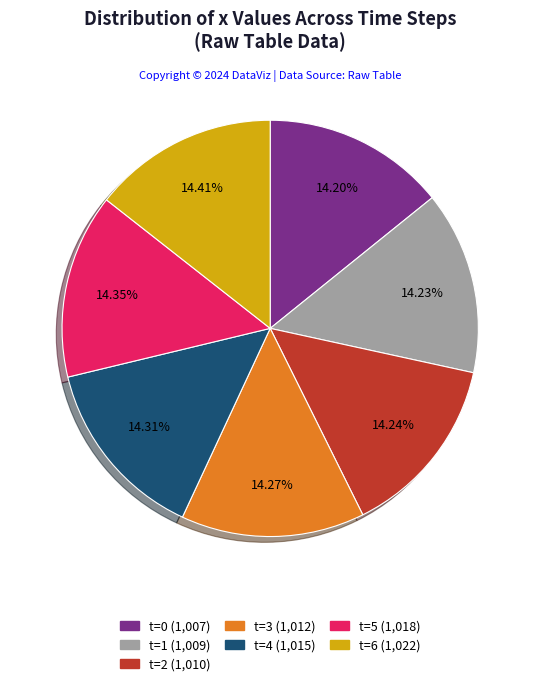

Is there any slice that represents more than half of the pie?

No